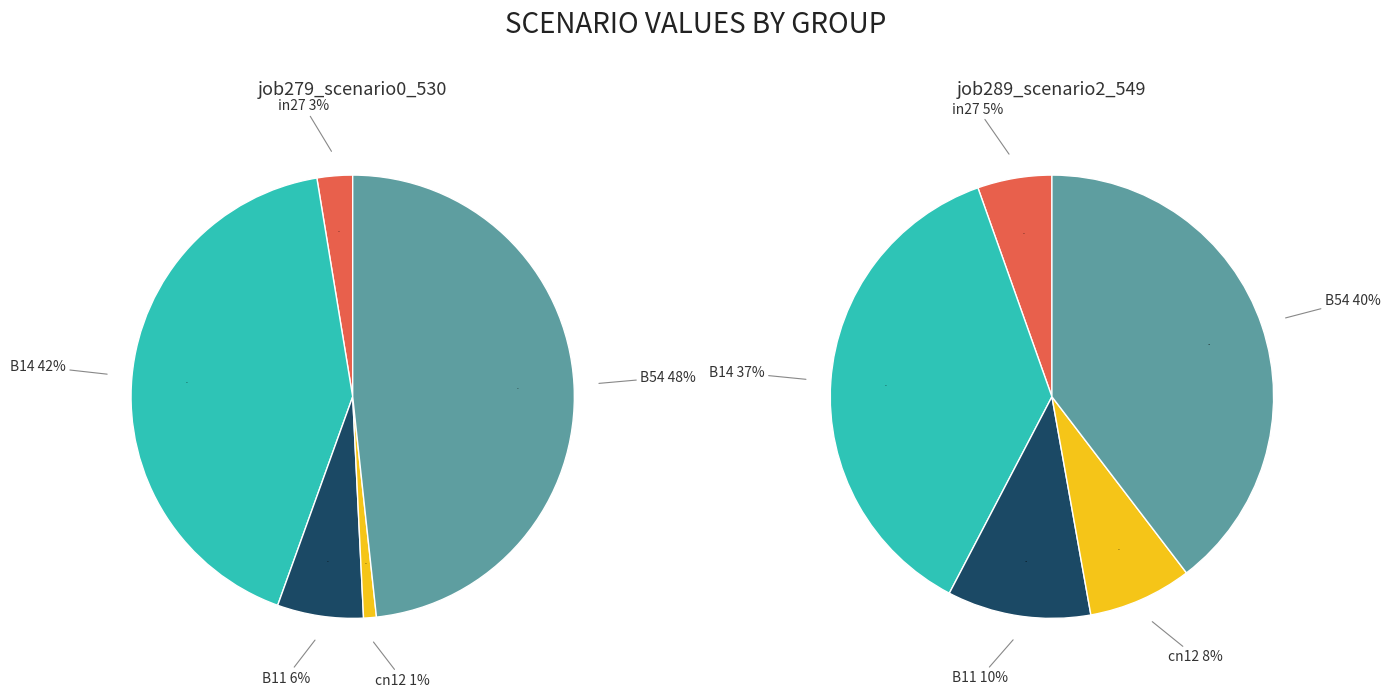

Which slice is the largest?

B54